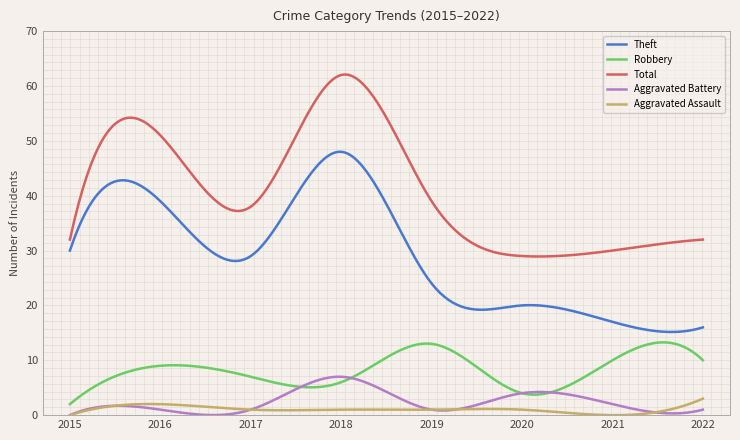

Which series has the largest total across all categories?

Total